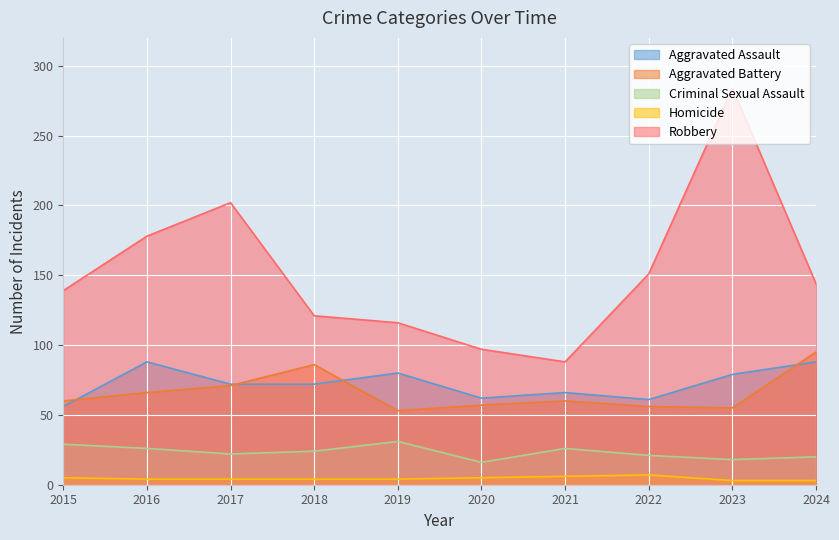

List the labels in order of Aggravated Battery value, largest first.

2024, 2018, 2017, 2016, 2015, 2021, 2020, 2022, 2023, 2019